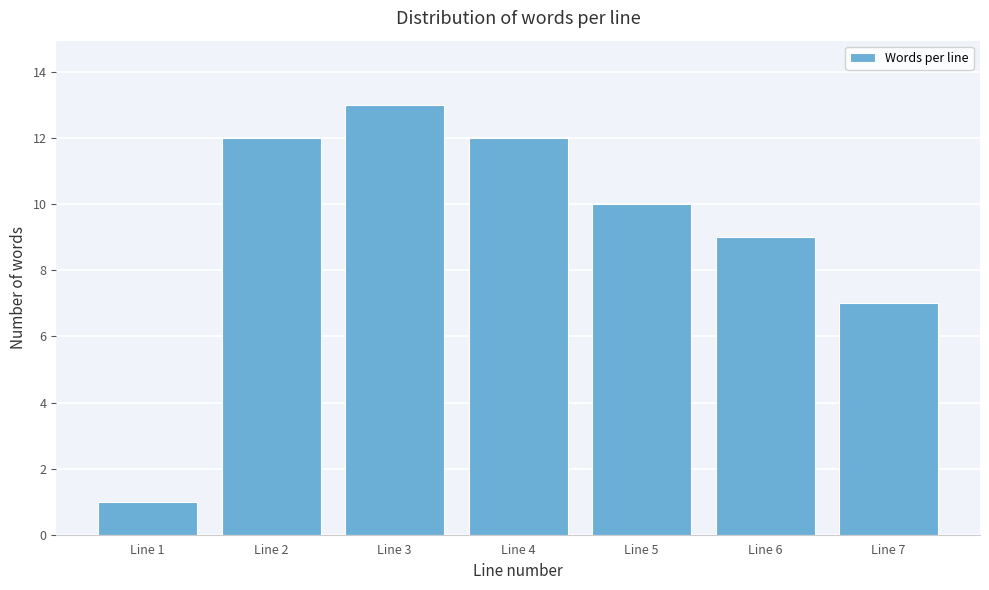

Reading left to right, what are all the values shown in this chart?

Line 1=1	Line 2=12	Line 3=13	Line 4=12	Line 5=10	Line 6=9	Line 7=7